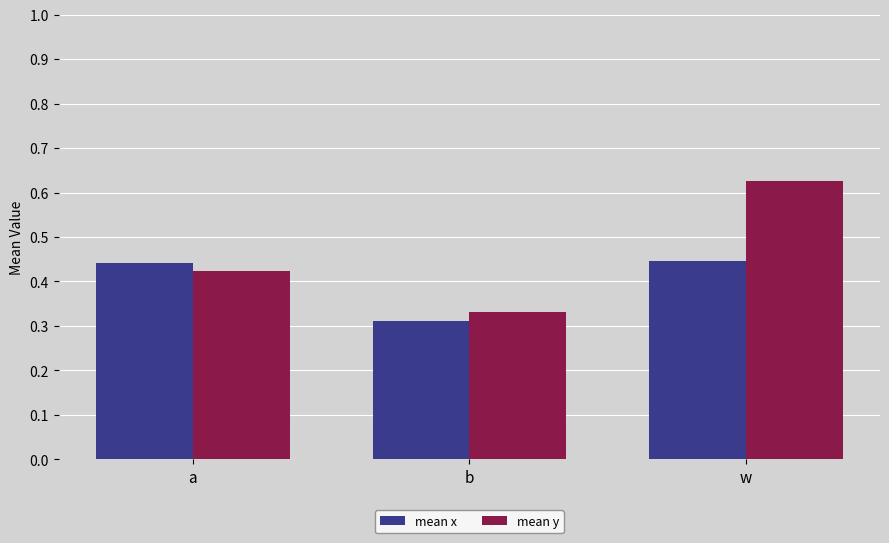

The mean y series shows 0.3 at a. True or false?

False